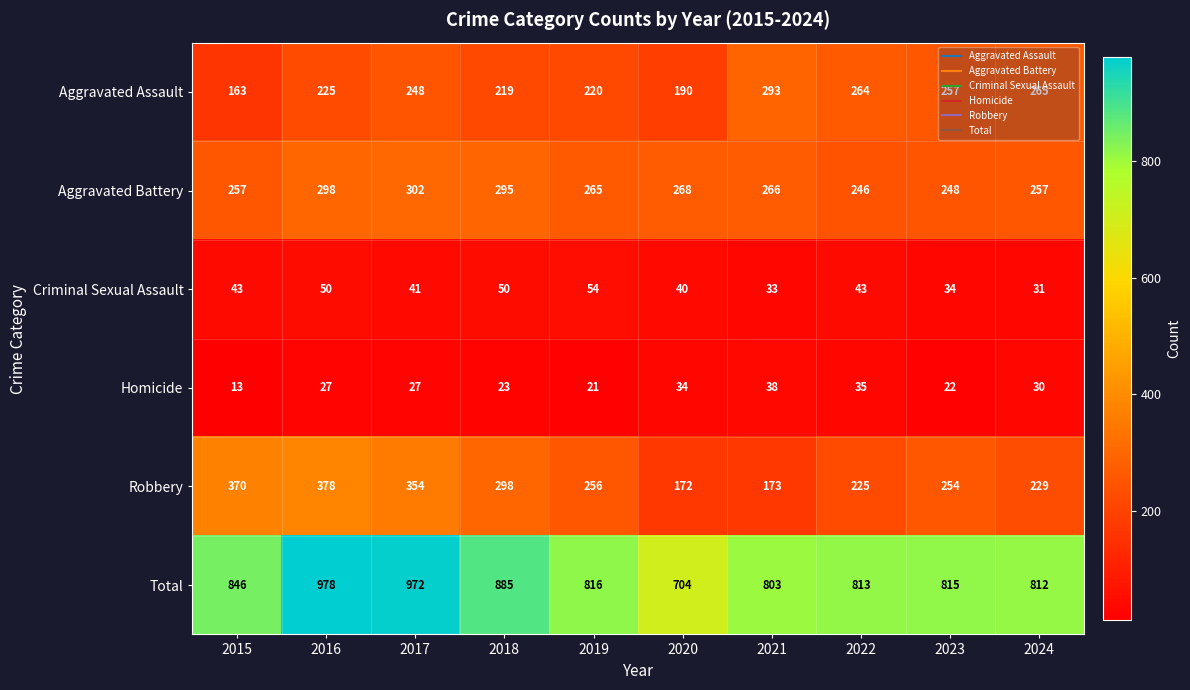

Rank the series by their maximum value, from highest to lowest.

Total, Robbery, Aggravated Battery, Aggravated Assault, Criminal Sexual Assault, Homicide